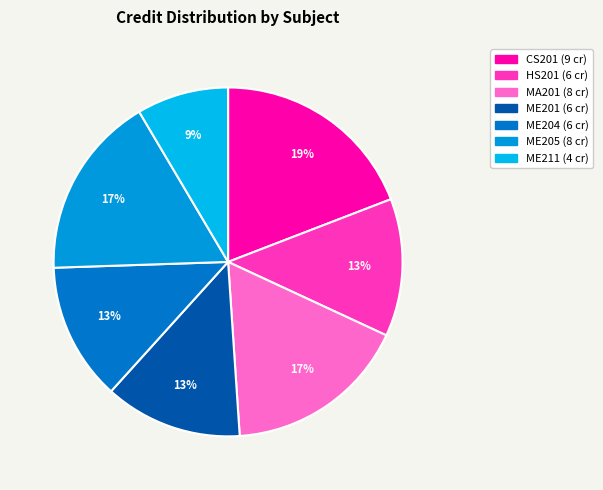

Count the number of slices in the pie.

7